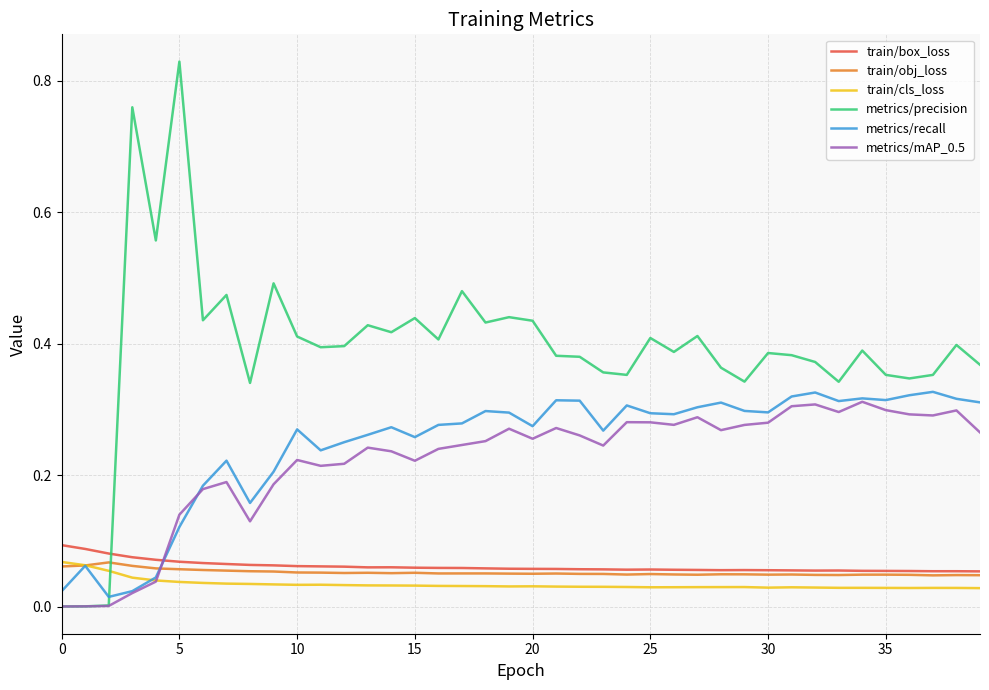

Which series has the widest spread of values?

metrics/precision